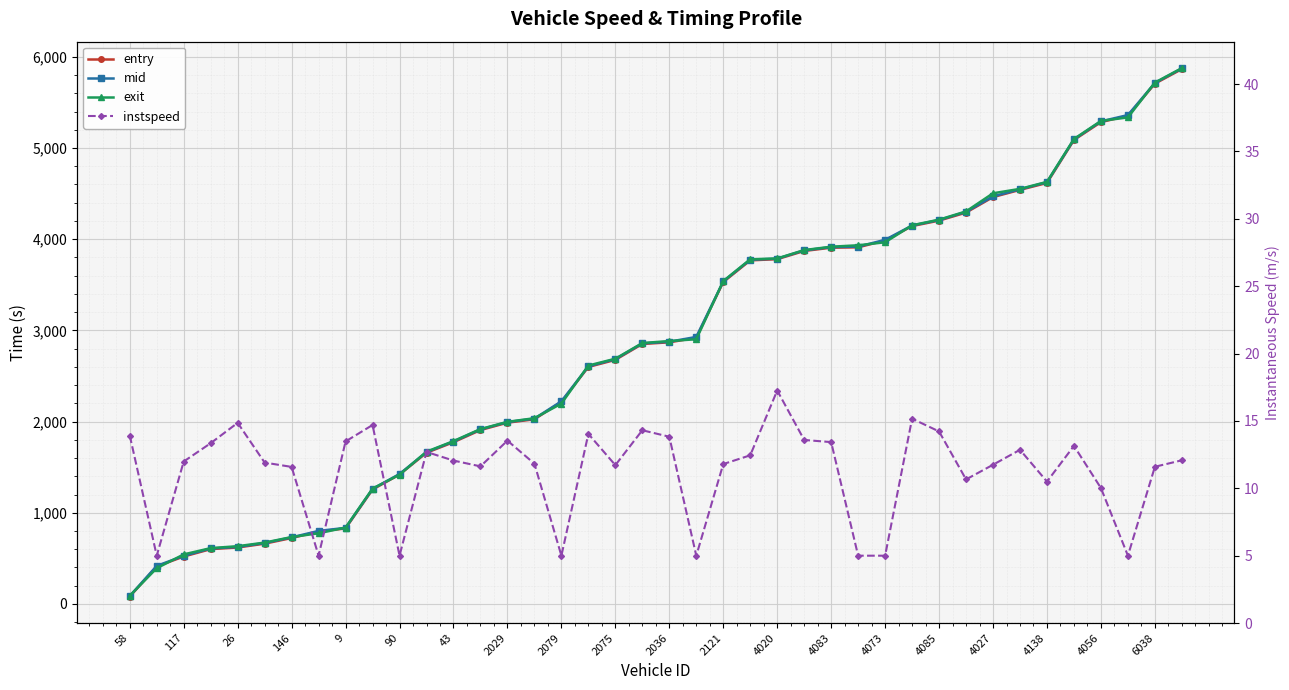

True or false: exit has more than 2 interior local peaks.

False